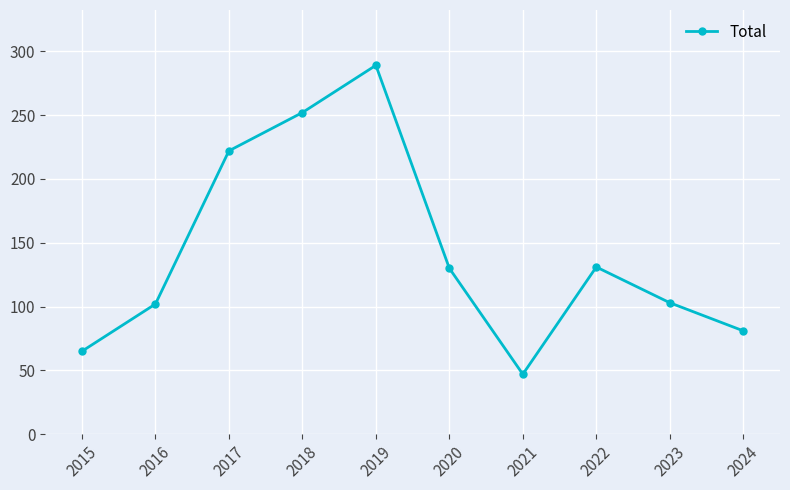

Where is the first local maximum?

2019